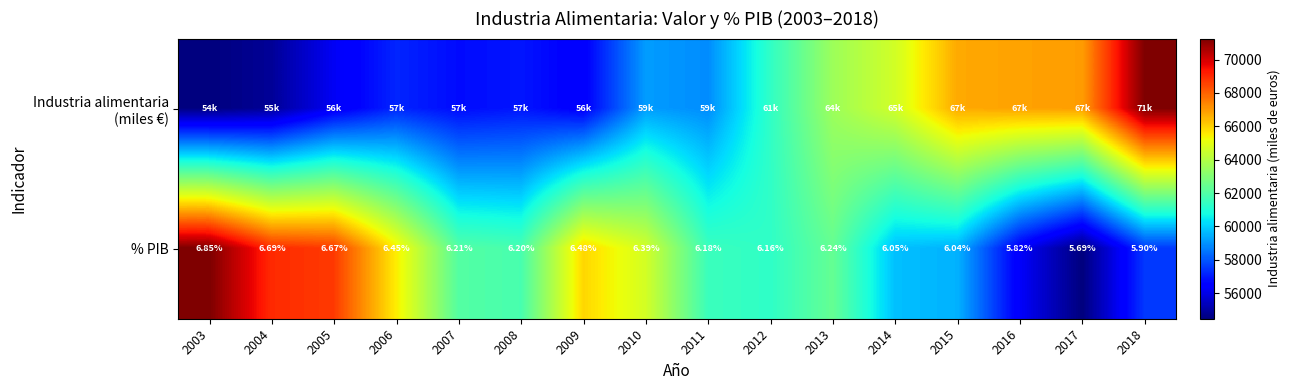

What is the difference between the maximum and second lowest values in the Industria alimentaria (miles €) series?

1.0